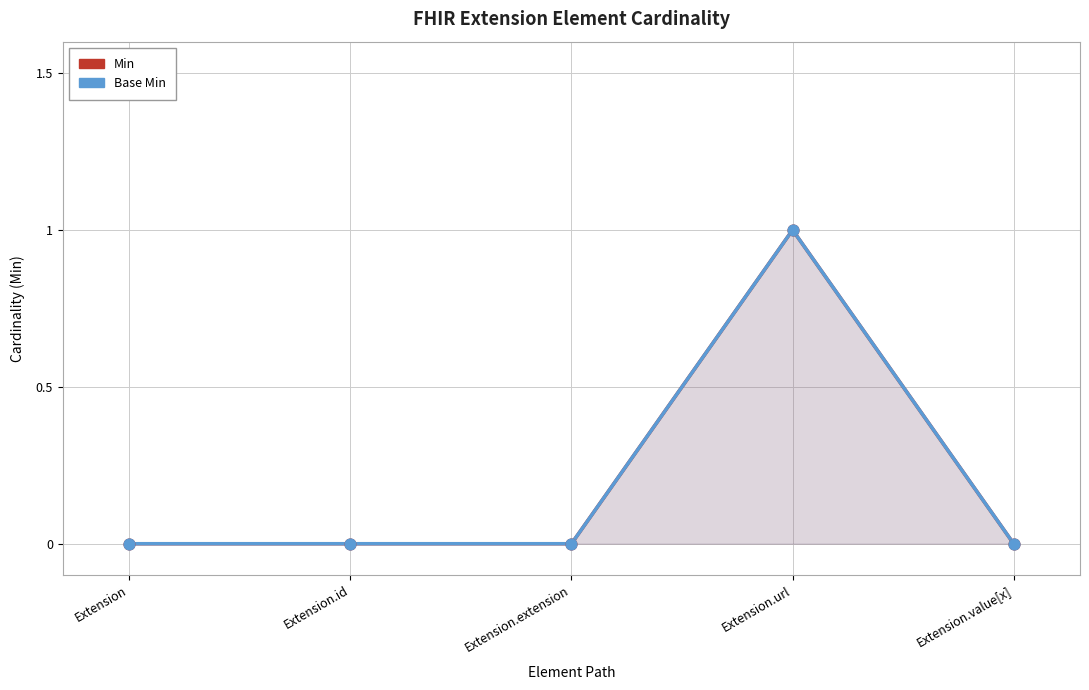

Is the value of Min at Extension.url greater than the value of Base Min at Extension.extension?

Yes